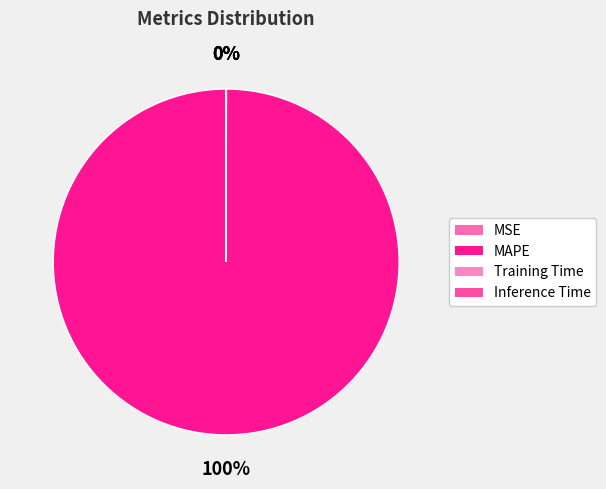

Is it true that Inference Time is 8% of the pie?

False